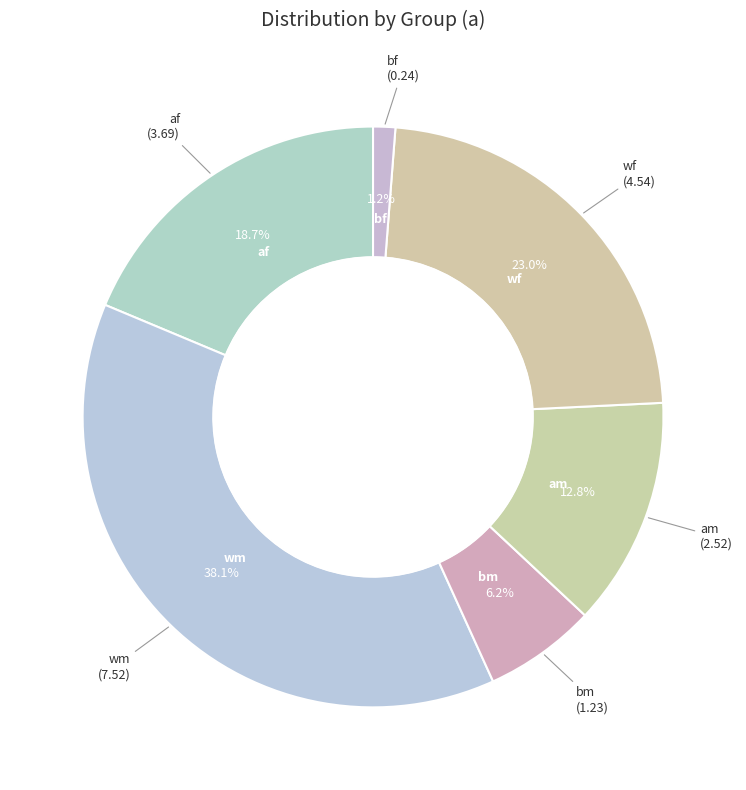

How many slices are in this pie chart?

6